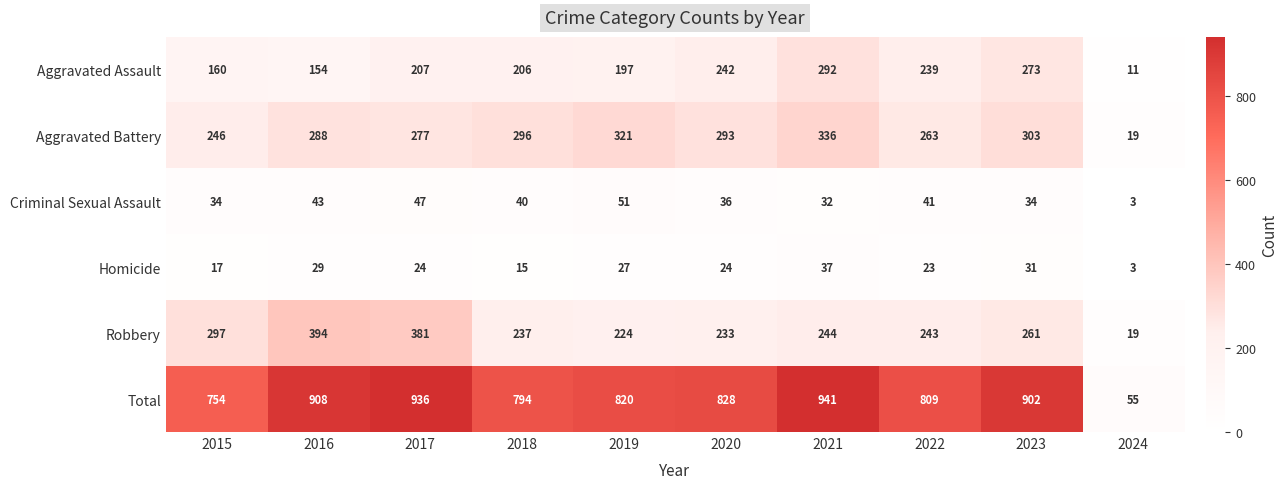

What is the sum of the Criminal Sexual Assault values at 2021 and 2018?

72